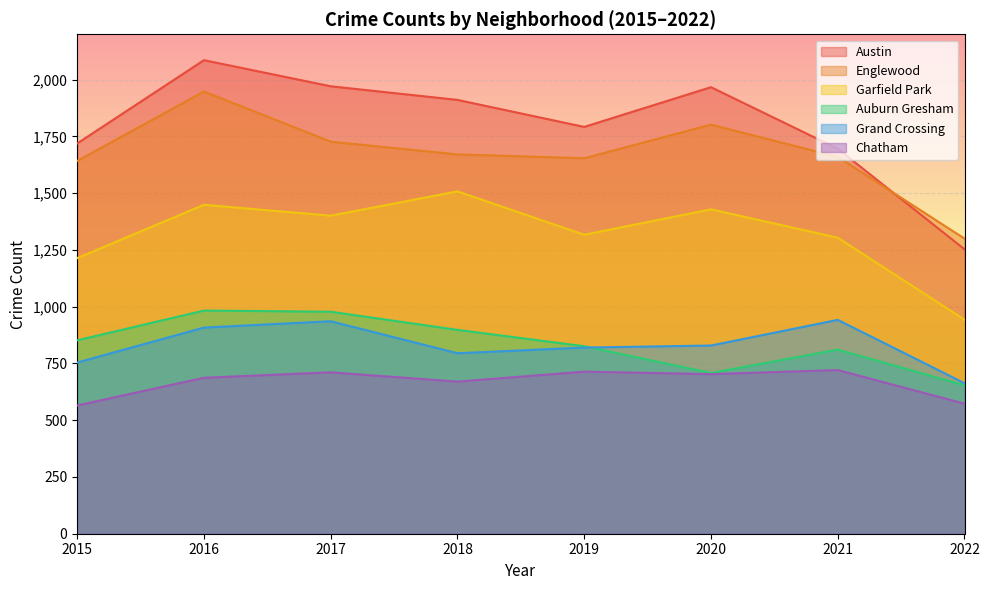

Does the chart display data point markers on the line(s)?

No